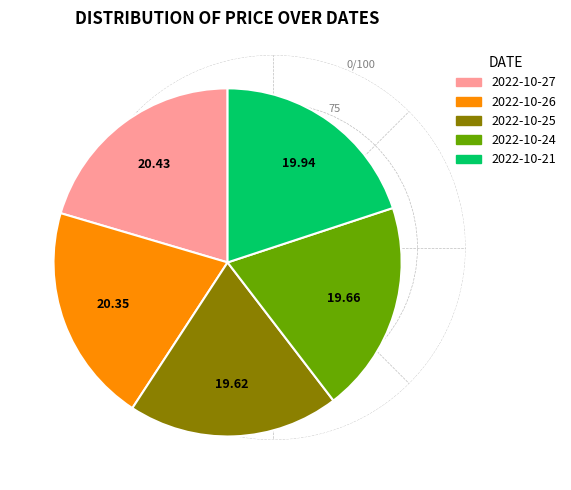

True or false: 2022-10-25 accounts for 28% of the total.

False